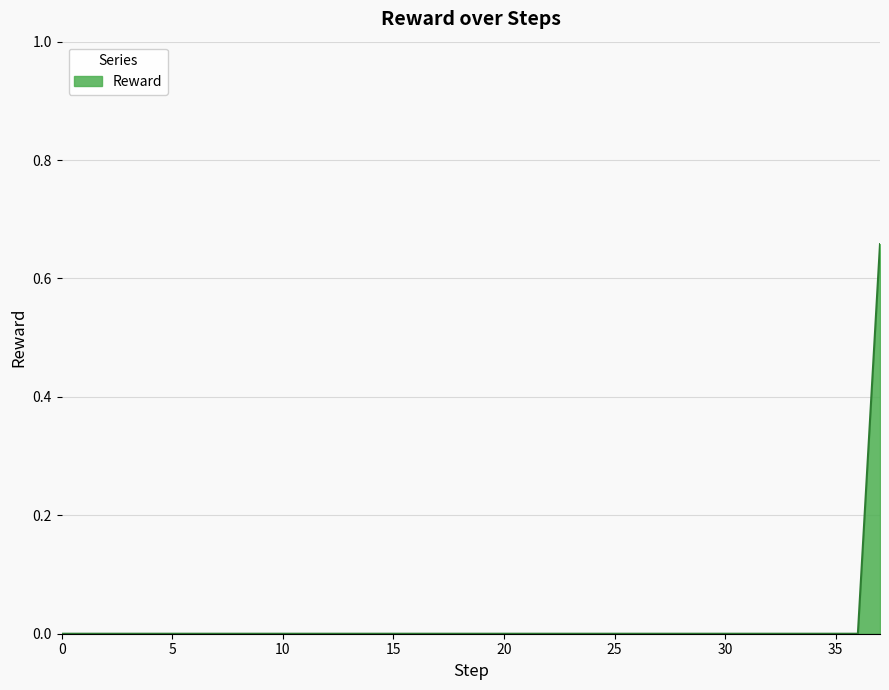

Does the chart have visible grid lines?

Yes